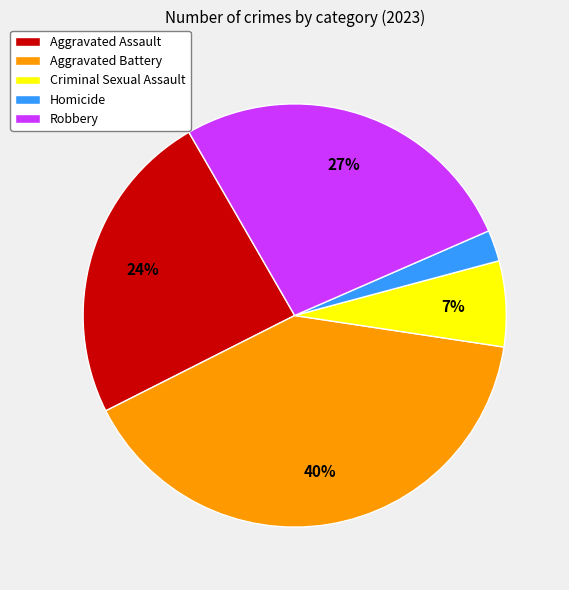

Is there any slice that represents more than half of the pie?

No